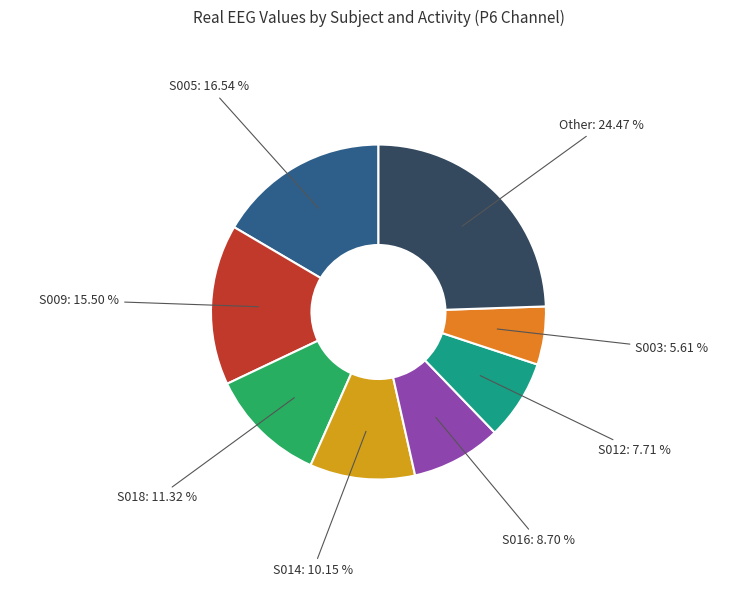

How many slices are in this pie chart?

8